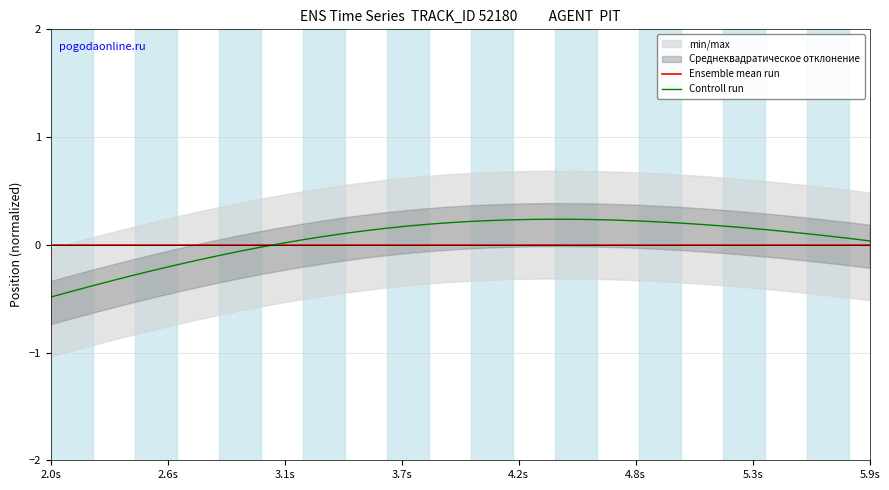

How many times do Controll run and Ensemble mean run cross each other?

1